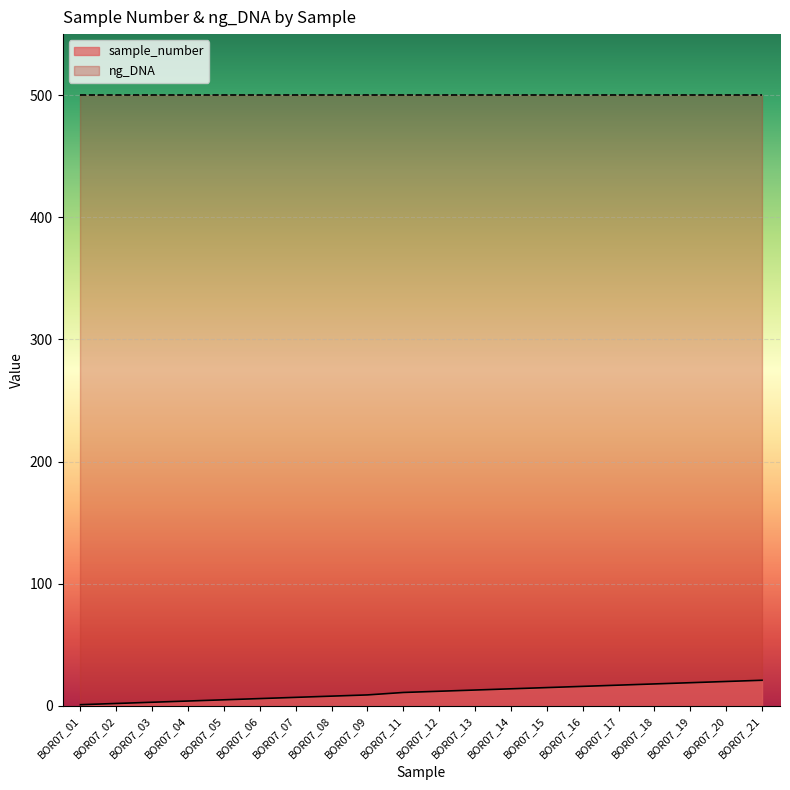

Is it true that the value at BOR07_07 is 11?

False